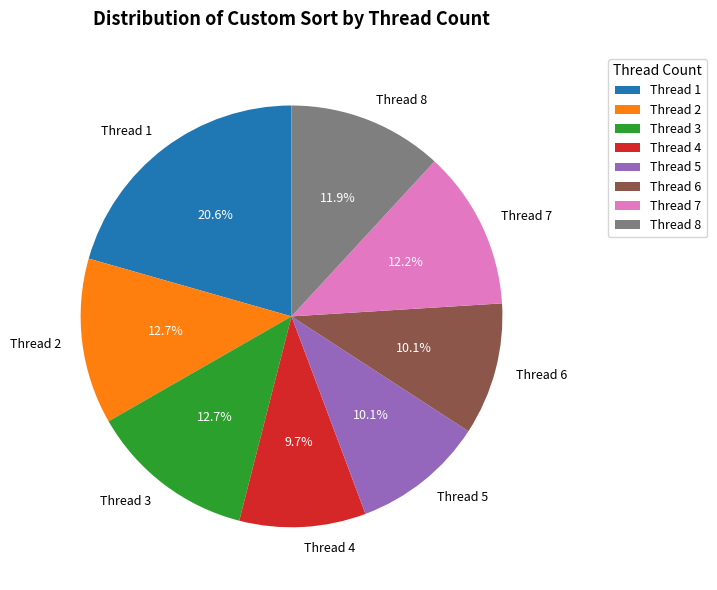

Which has a higher value, Thread 6 or Thread 2?

Thread 2